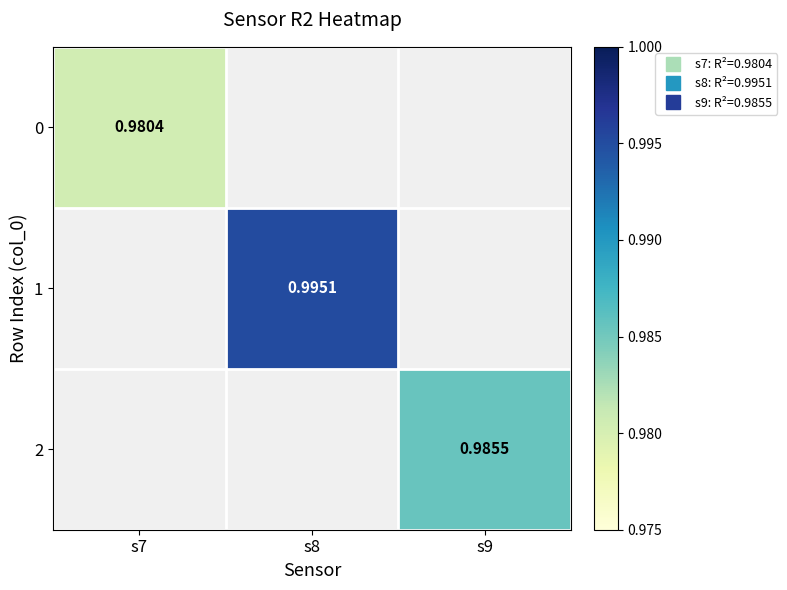

At how many categories does at least one series exceed 0?

3